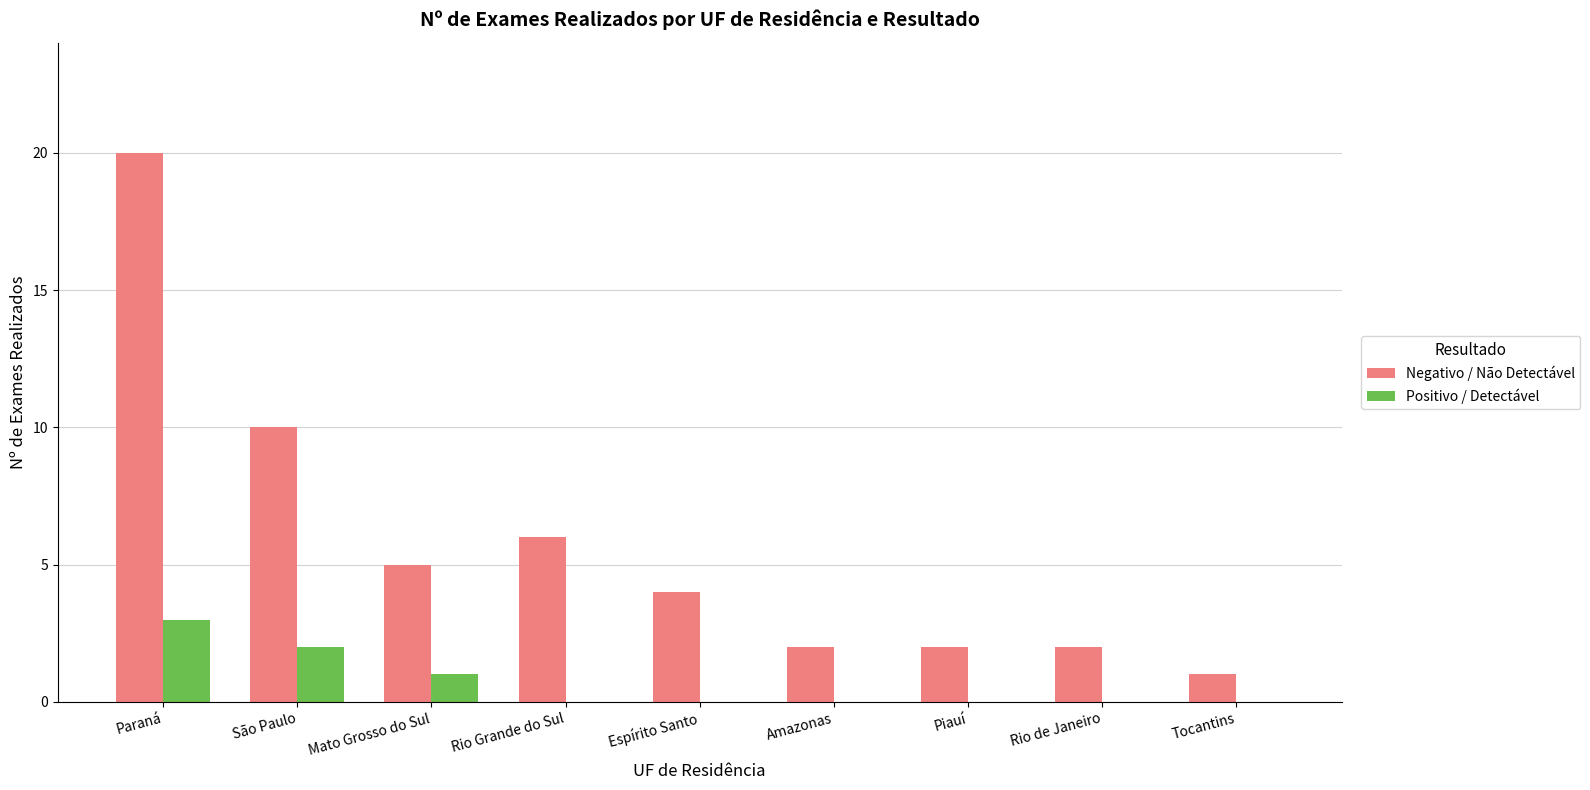

Which series has the widest spread of values?

Negativo / Não Detectável